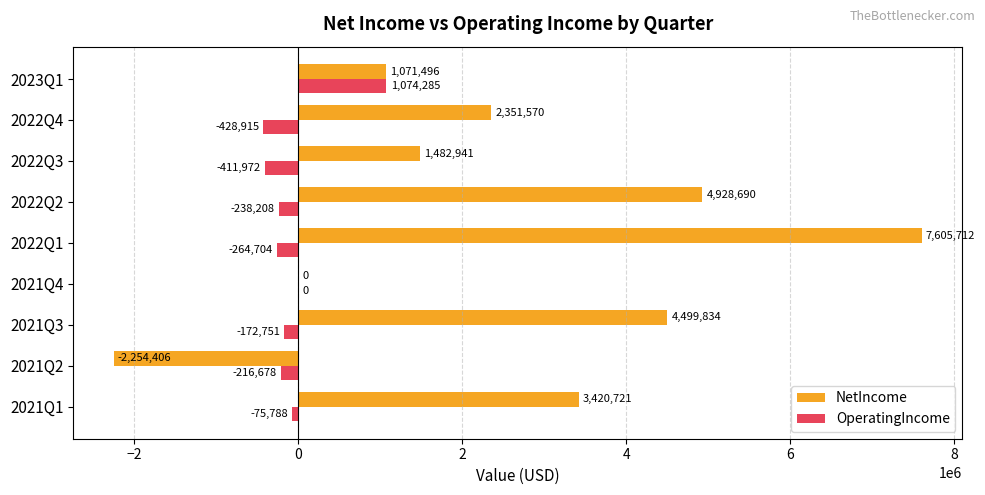

True or false: NetIncome has a value of -2254406 at 2021Q2.

True